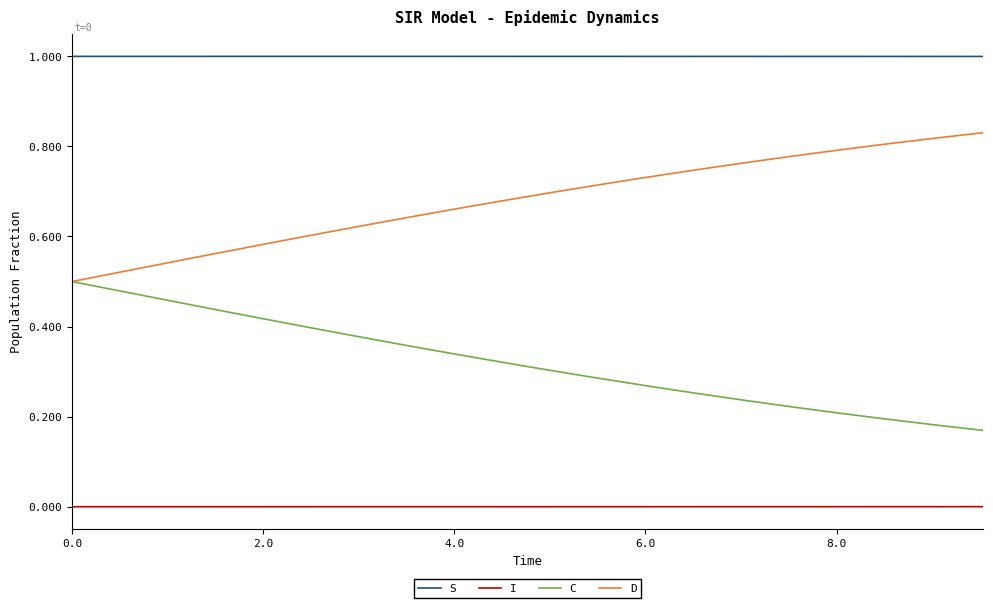

True or false: I and D cross at least once.

False